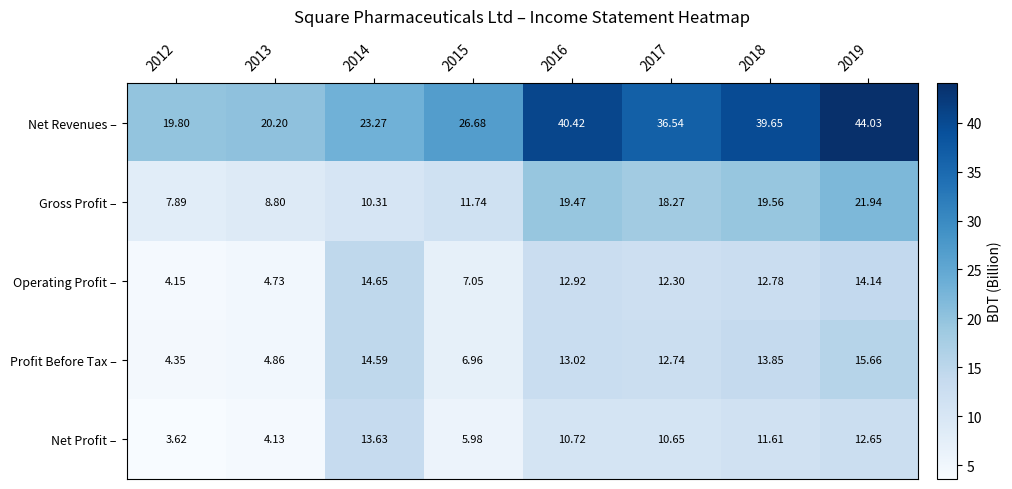

Which series changed the most between 2017 and 2019?

Net Revenues –